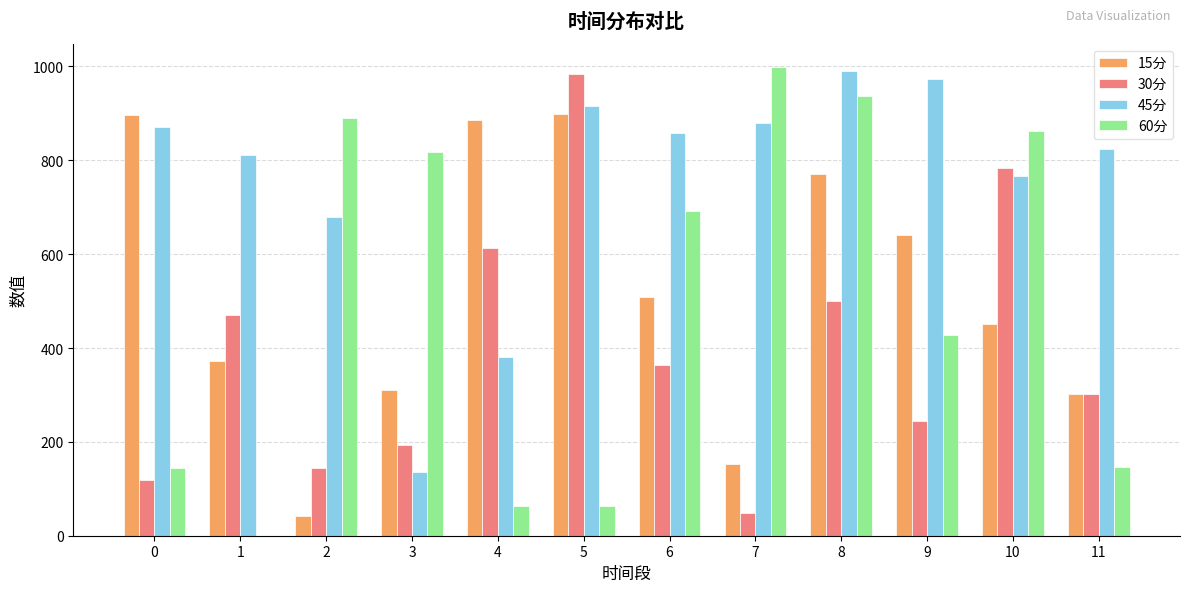

True or false: 15分 has a value of 451.8 at 10.

True